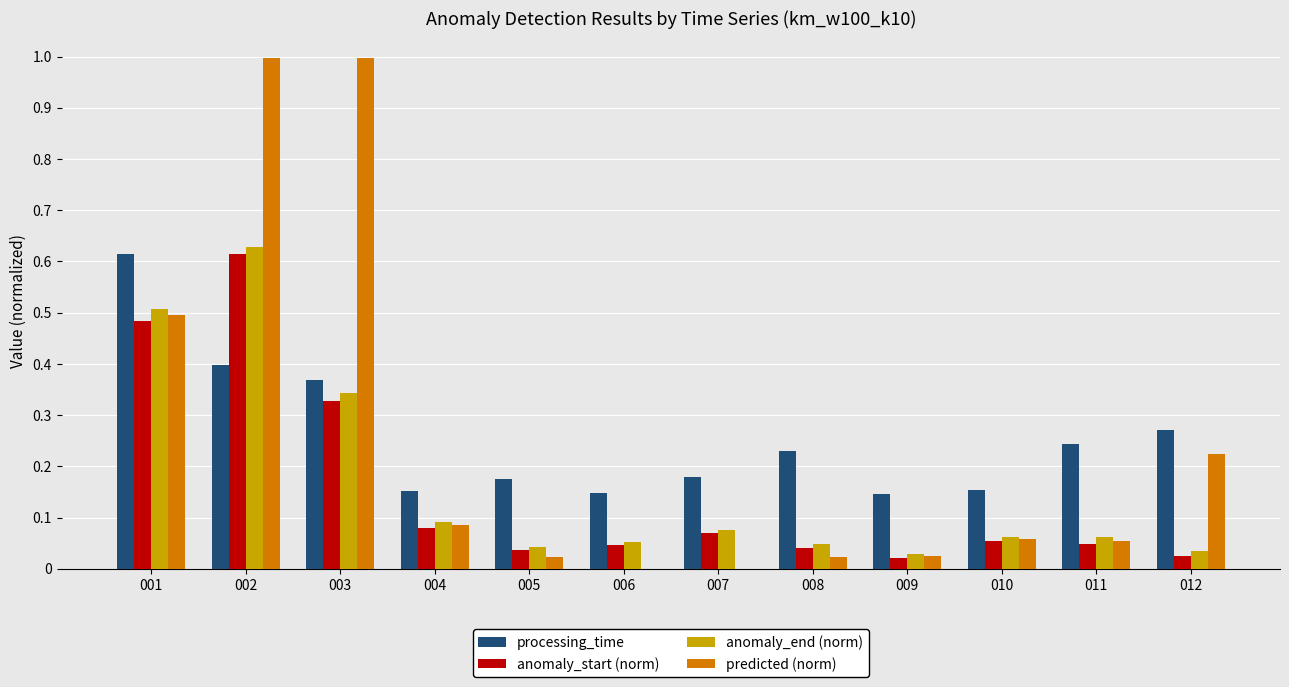

Which series has the largest range (max minus min)?

predicted (norm)